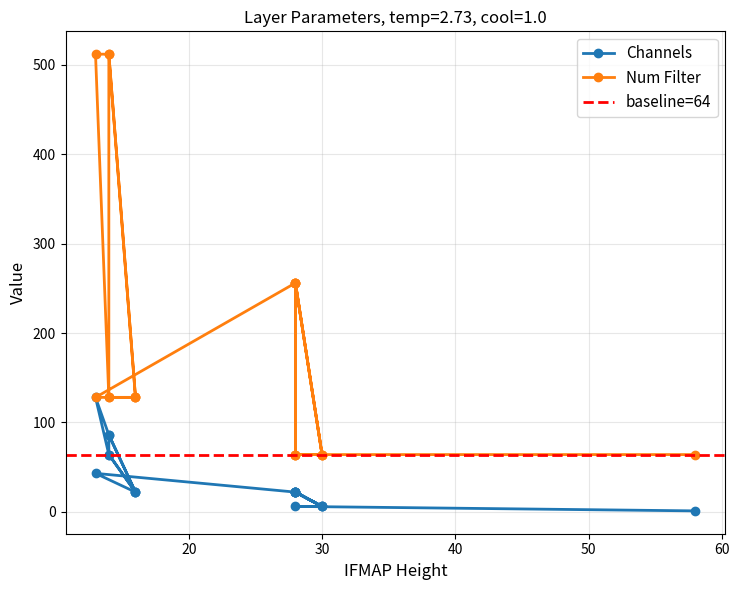

How many interior local peaks does the Channels series have?

3